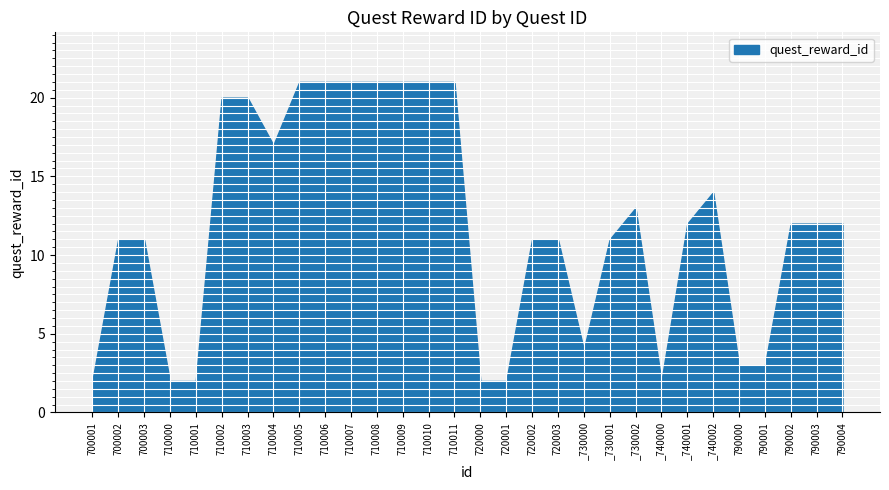

What is the smallest value displayed?

2